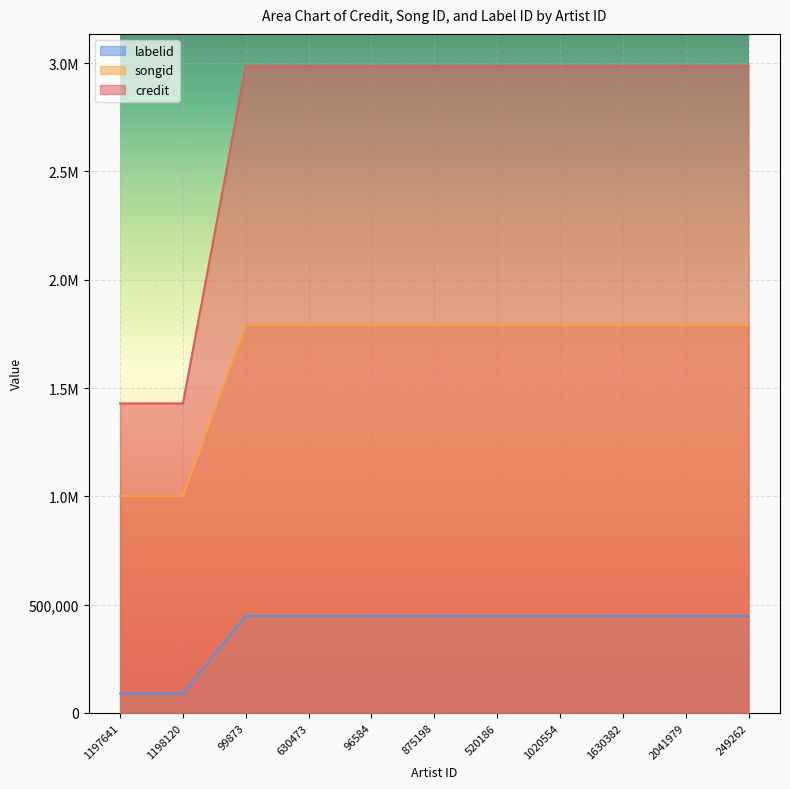

Where is credit nearest to the value 1395966?

1197641